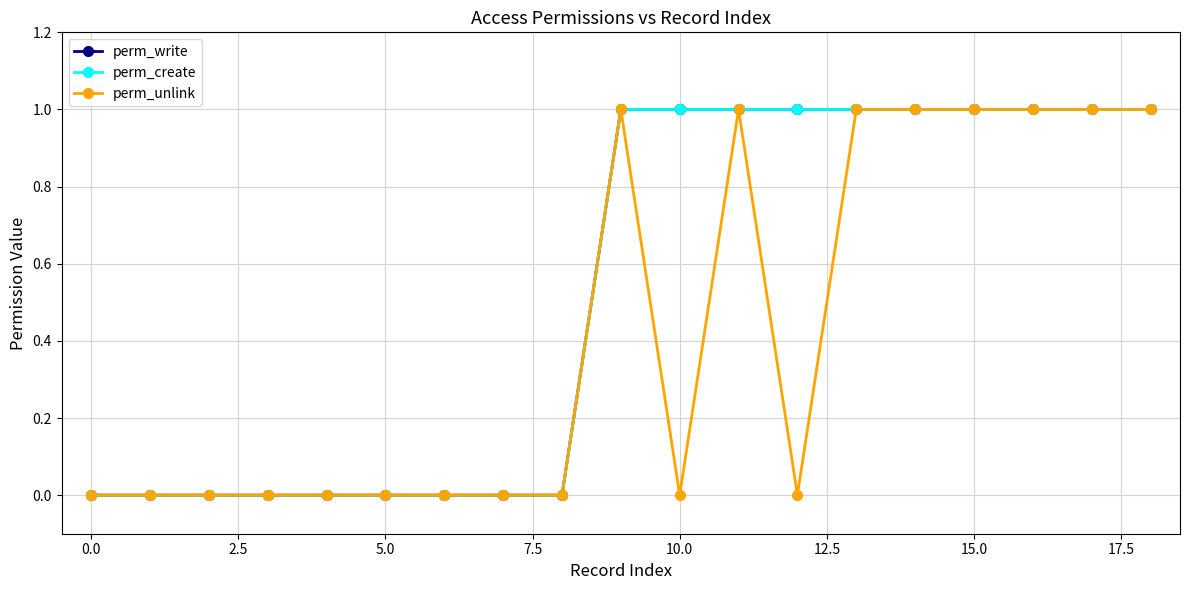

What is the label of the 17th point from the left?

16